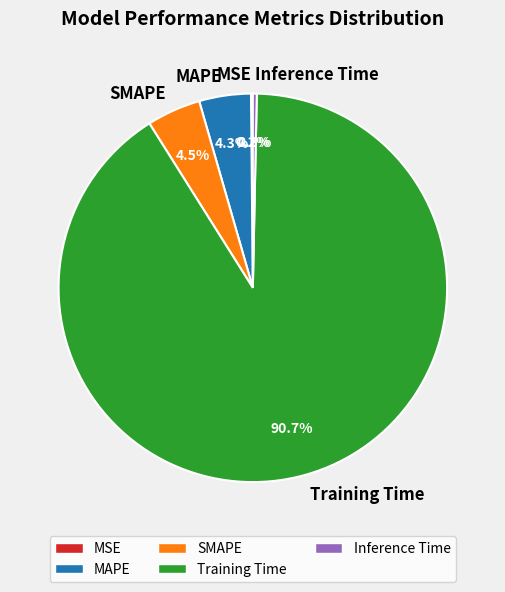

Between SMAPE and Inference Time, which is larger?

SMAPE